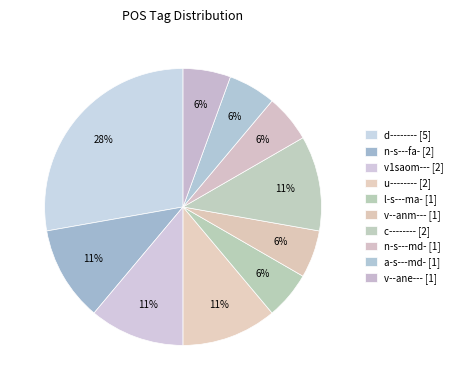

What is the largest slice in the pie chart?

d--------